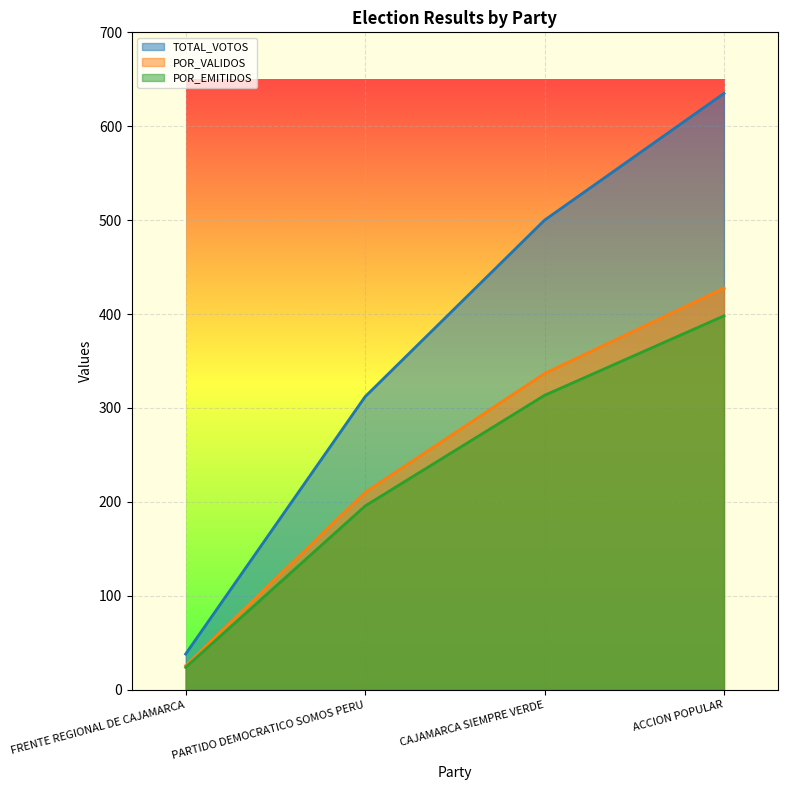

How many lines are shown in the chart?

3